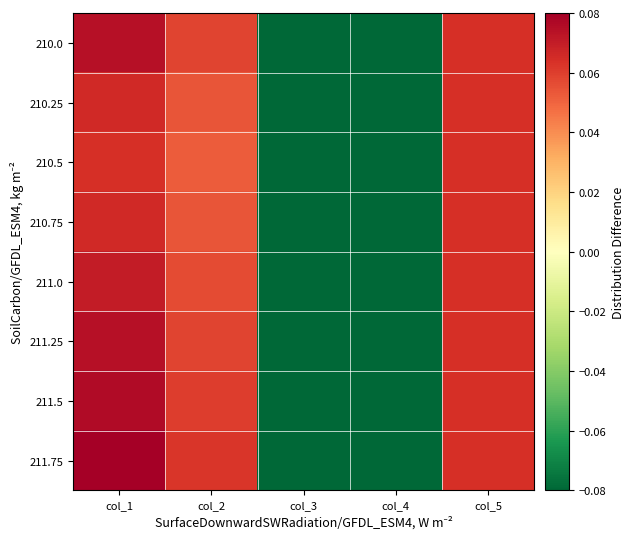

At which category is the sum across all series the highest?

col_1